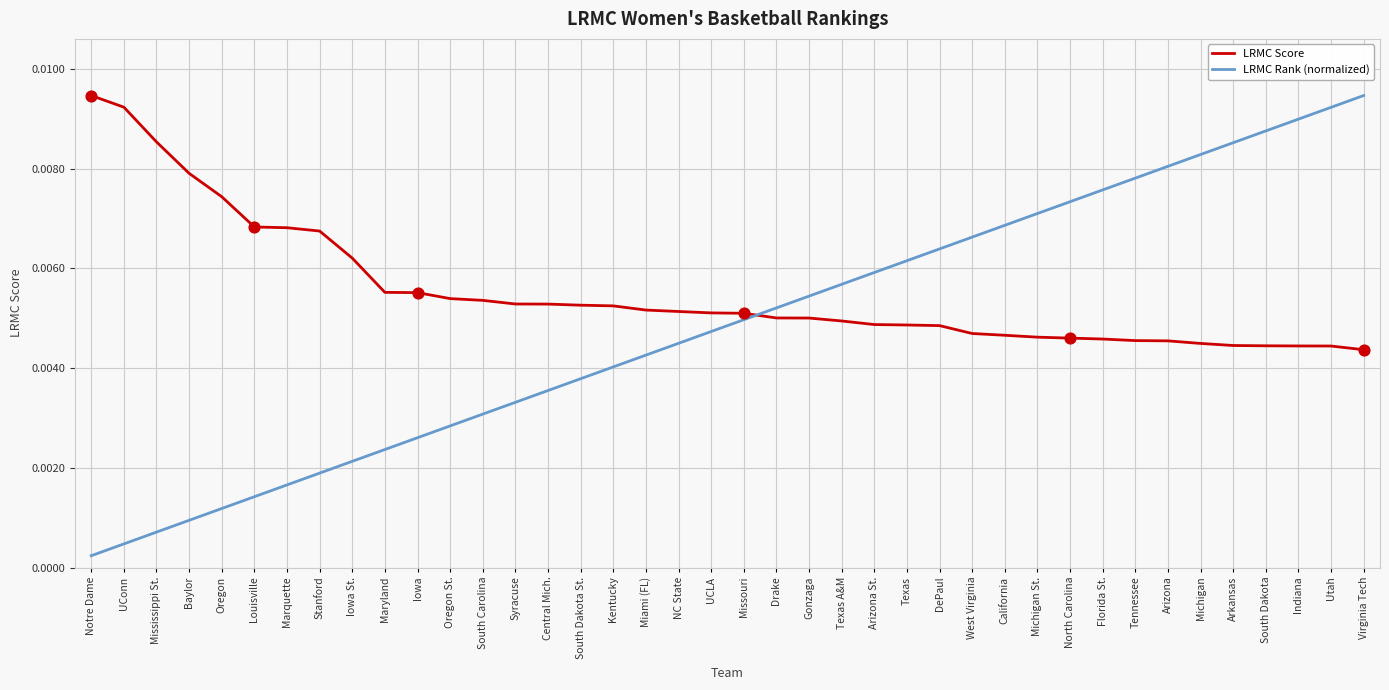

Which series has the widest spread of values?

LRMC Rank (normalized)